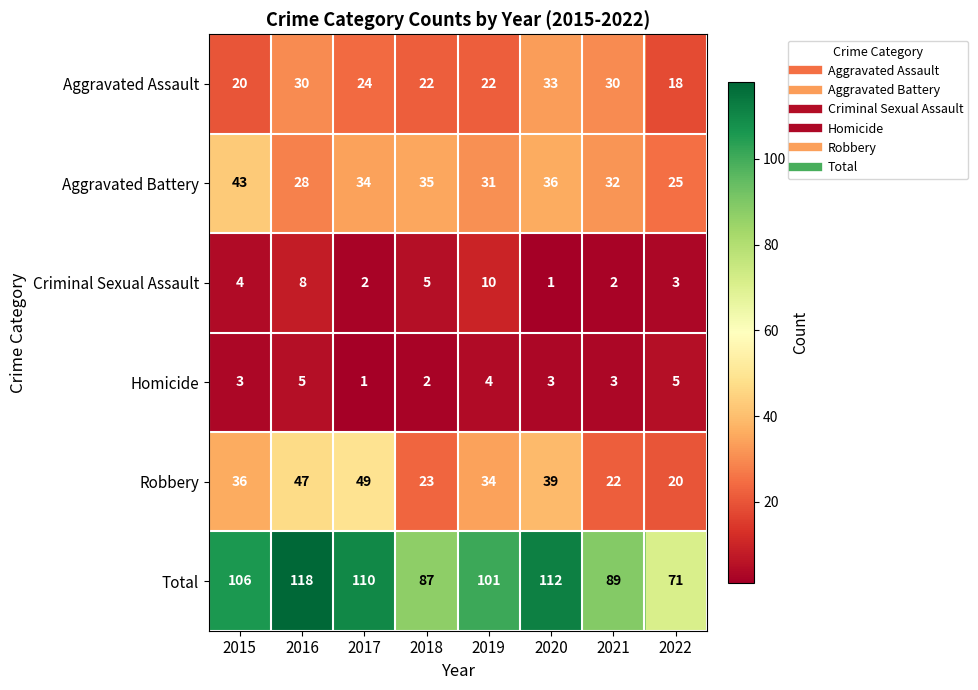

Between 2018 and 2022, which series saw the biggest shift?

Total